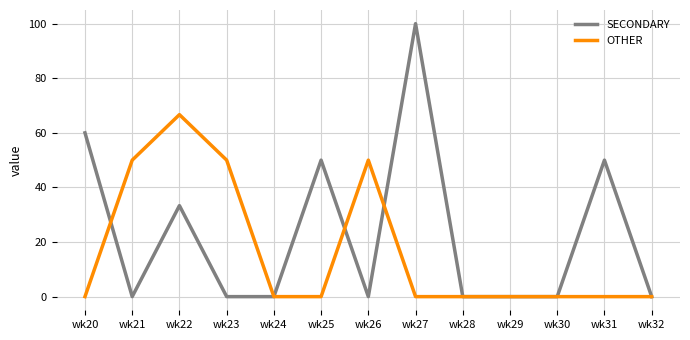

How many lines are shown in the chart?

2